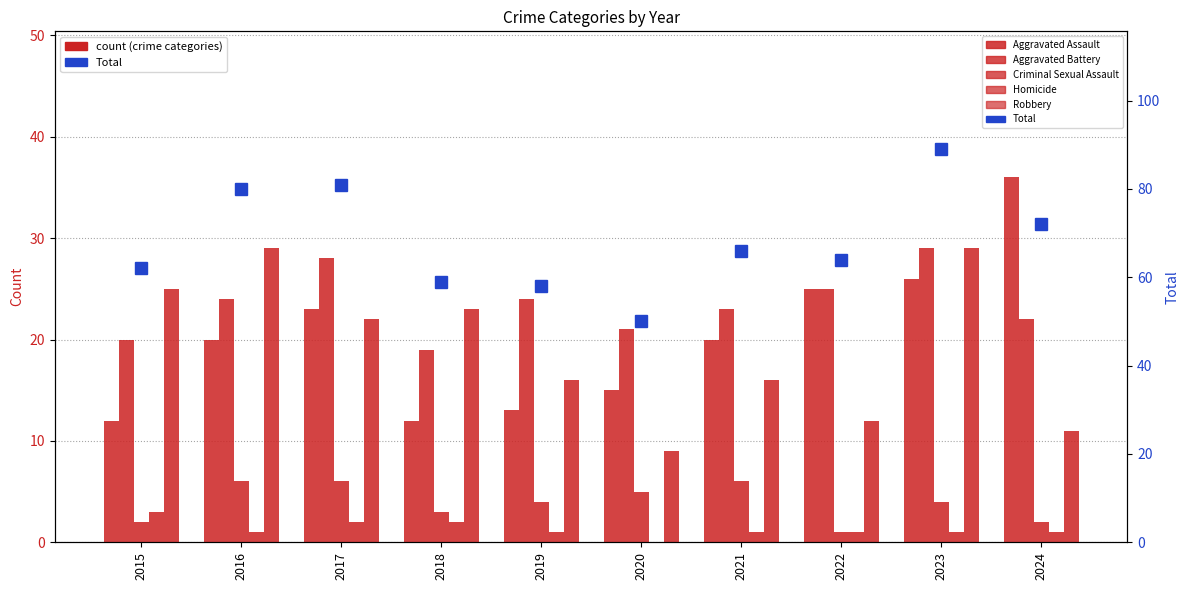

What is the difference between the Criminal Sexual Assault values at 2023 and 2018?

1